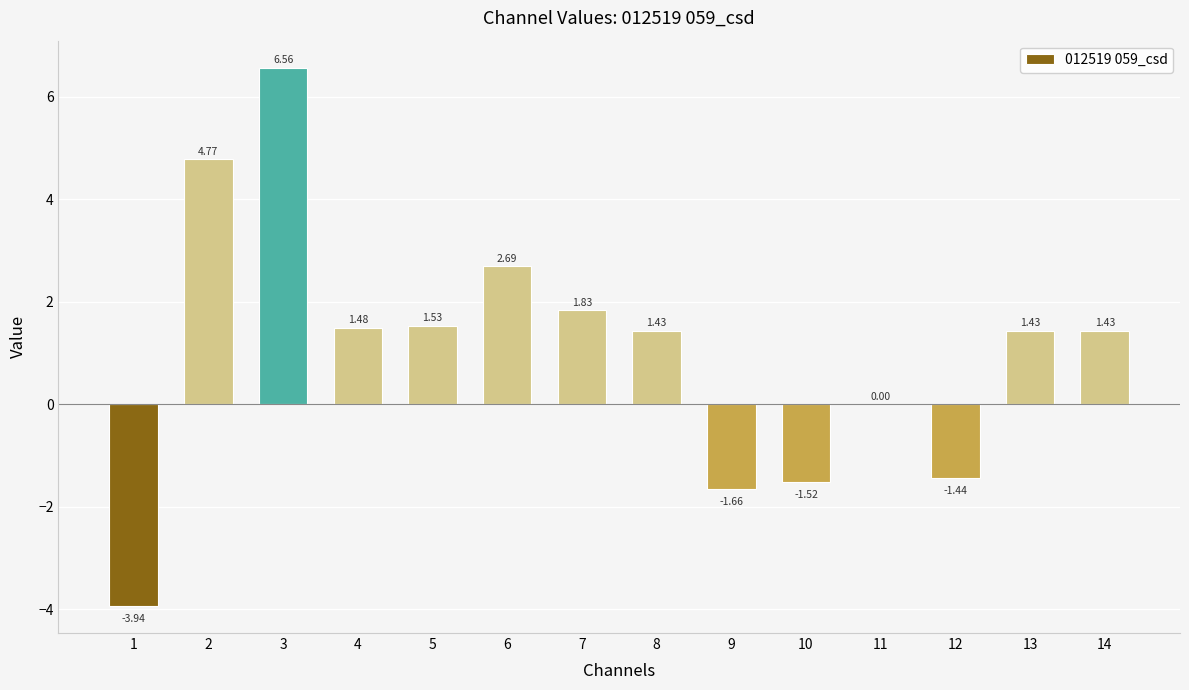

The value at 8 is 0.8. True or false?

False